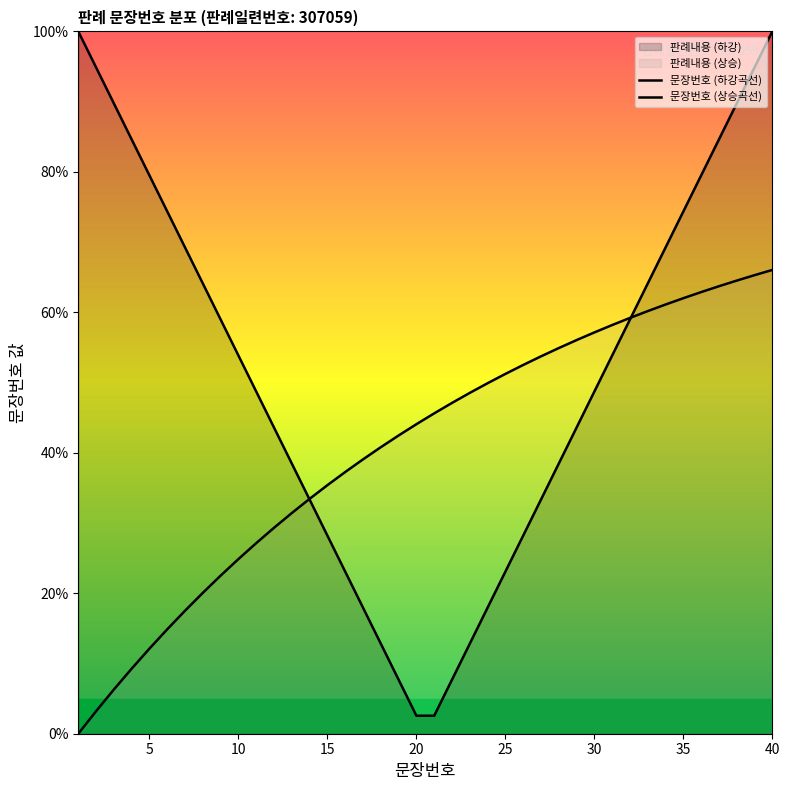

How many lines are shown in the chart?

2